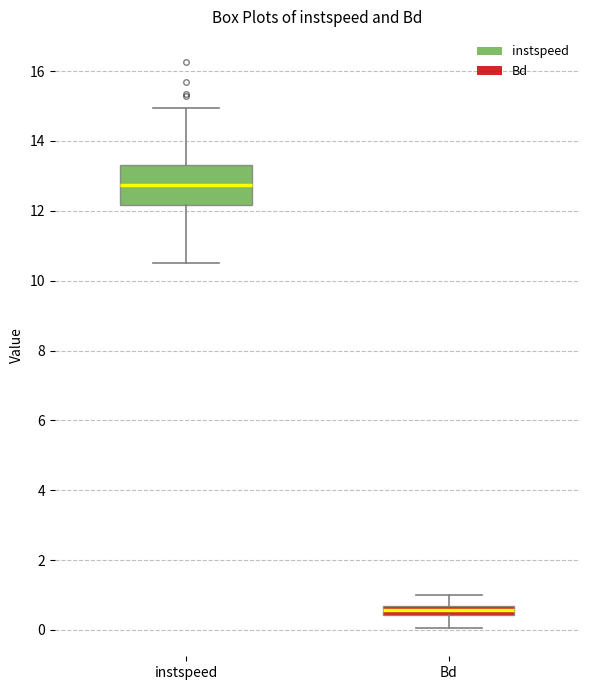

Where is the lower edge of the box for instspeed on the y-axis? The values are not printed on the chart, so give them approximately, as read against the axis.

12.2